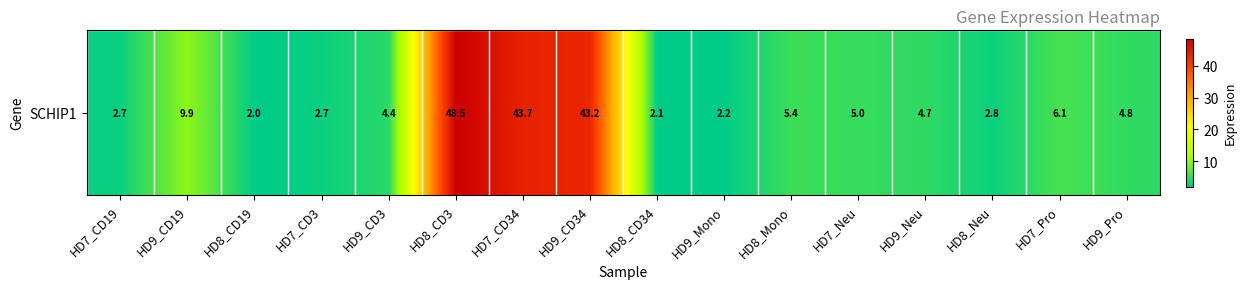

The chart shows a value of 2.8 at HD8_Neu. True or false?

True